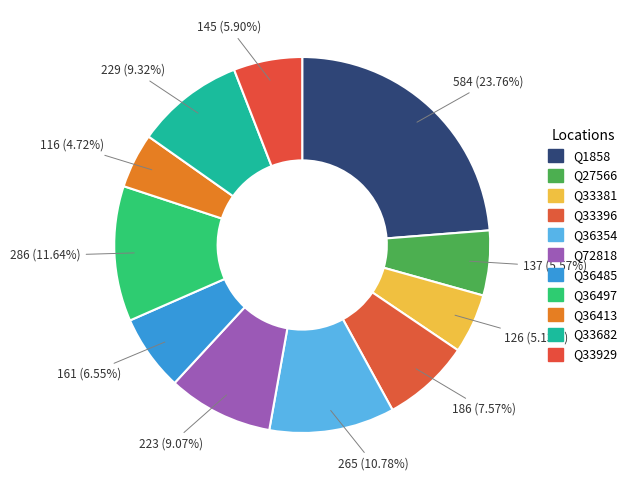

Rank the categories by value from highest to lowest.

Q1858, Q36497, Q36354, Q33682, Q72818, Q33396, Q36485, Q33929, Q27566, Q33381, Q36413